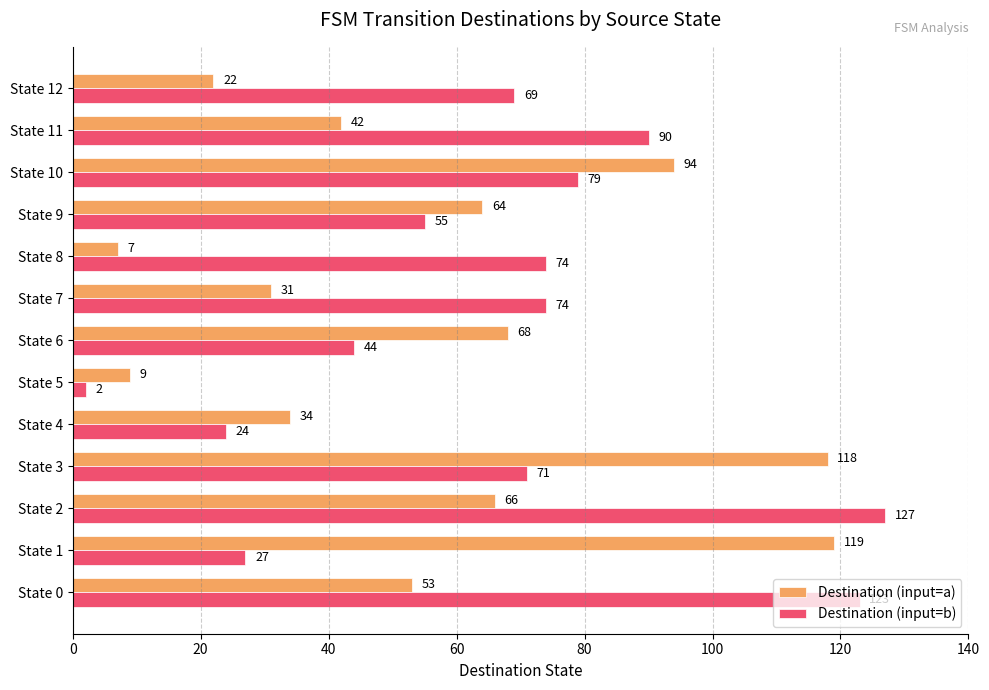

Is it true that Destination (input=a) equals 34 at State 4?

True